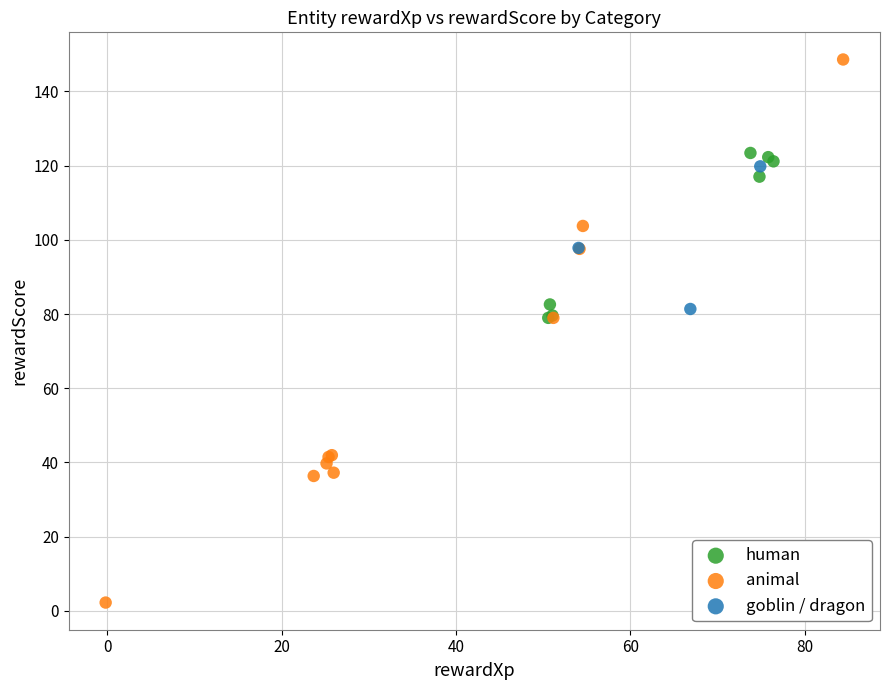

Which series has the widest spread of Y values?

animal